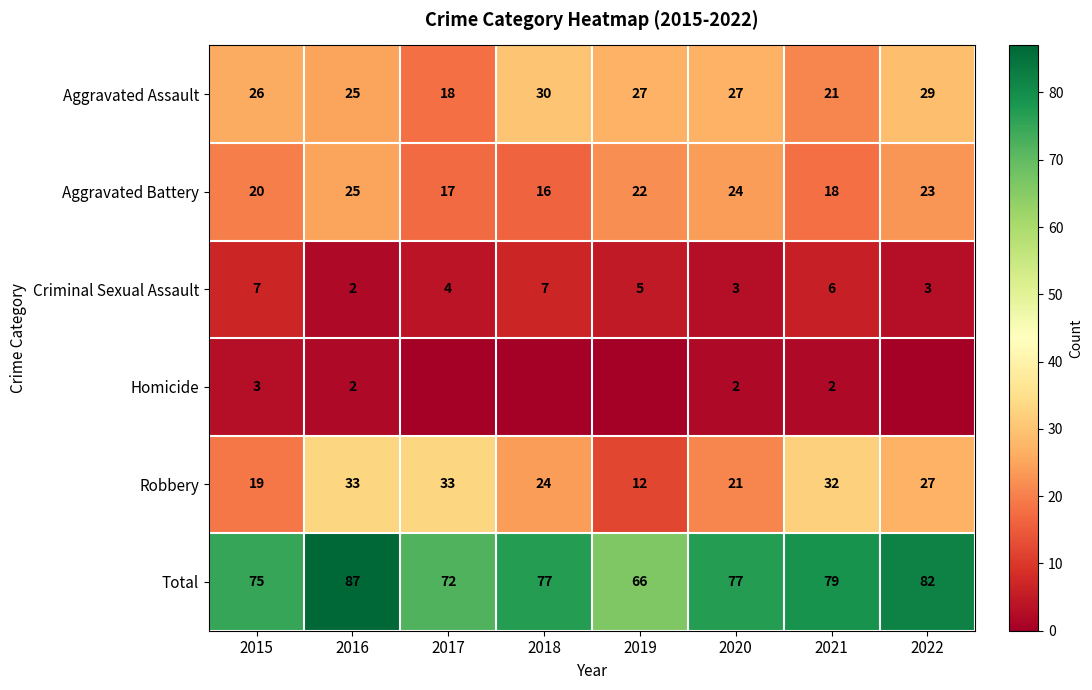

What is the highest value of the Criminal Sexual Assault series?

7